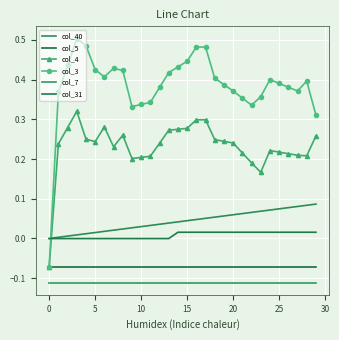

Which series has the largest range (max minus min)?

col_3